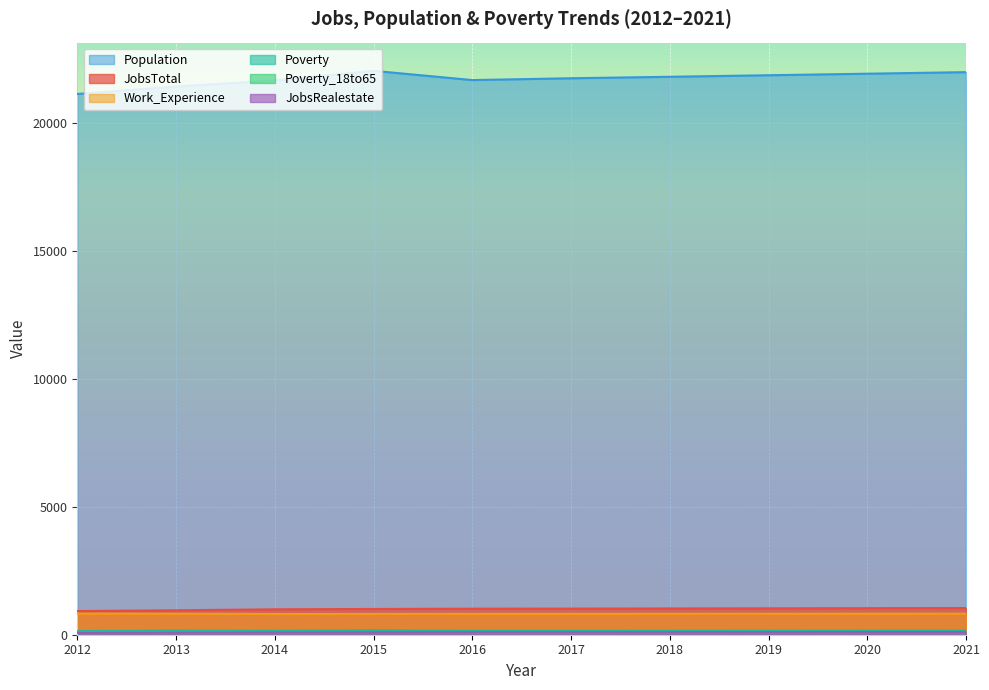

True or false: Population and JobsTotal cross at least once.

False